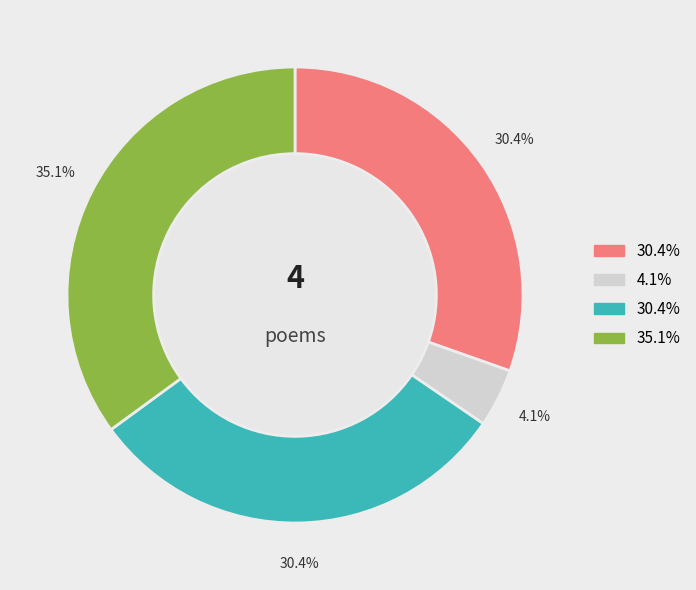

Does any single category account for the majority?

No